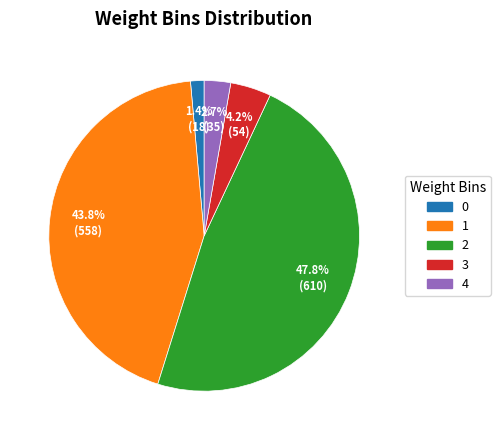

To the nearest percent, what is the difference between the largest and smallest slice percentages?

46%